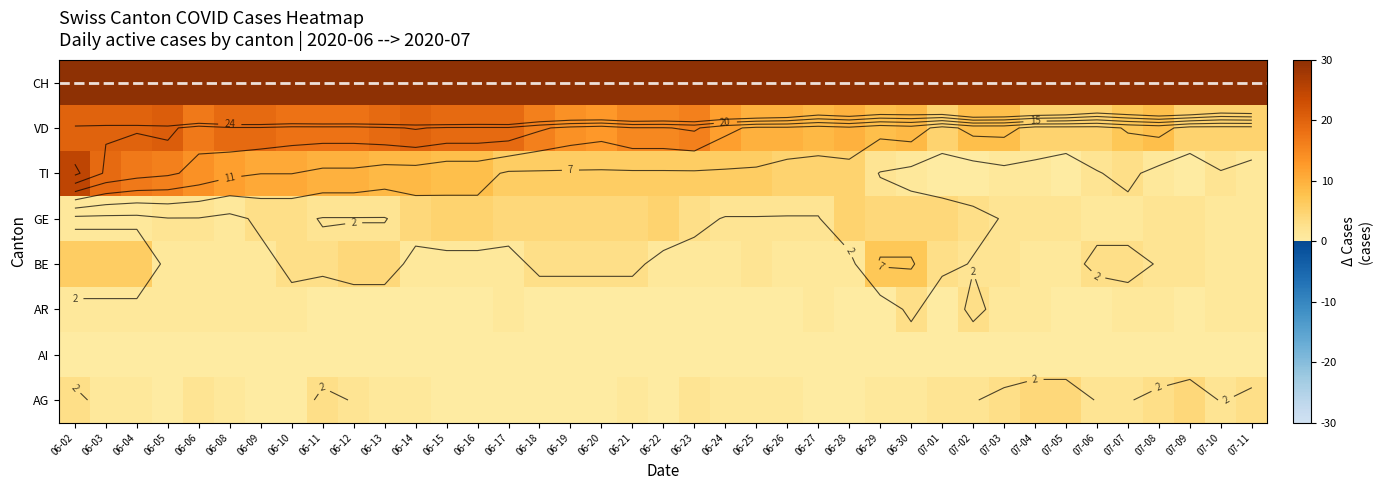

At how many categories does at least one series exceed 79?

15